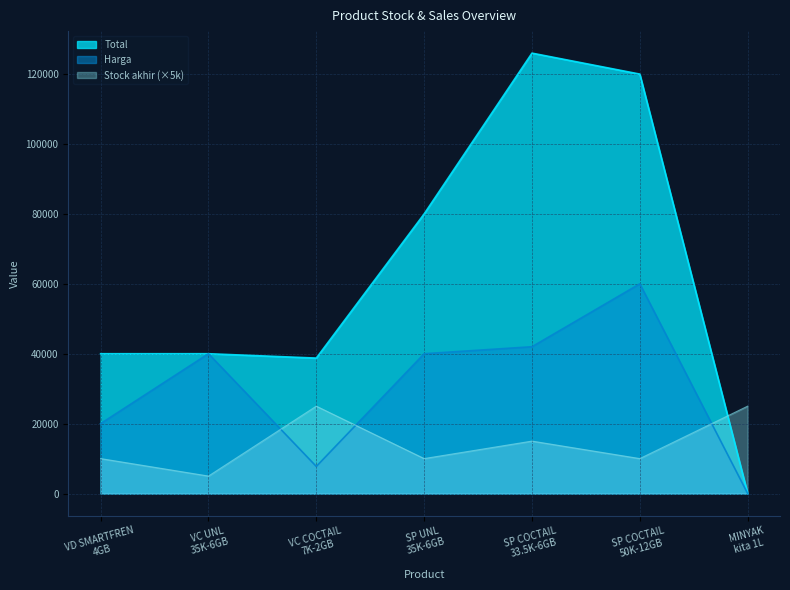

Where is the first local minimum for Total?

VC COCTAIL
7K-2GB